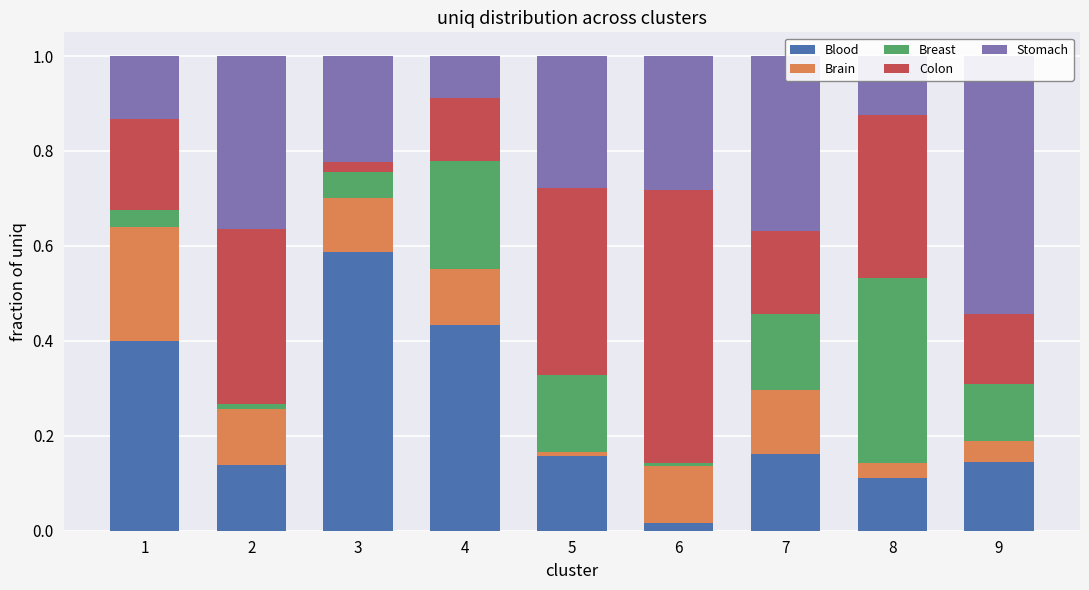

Between 2 and 9, which series saw the biggest shift?

Colon